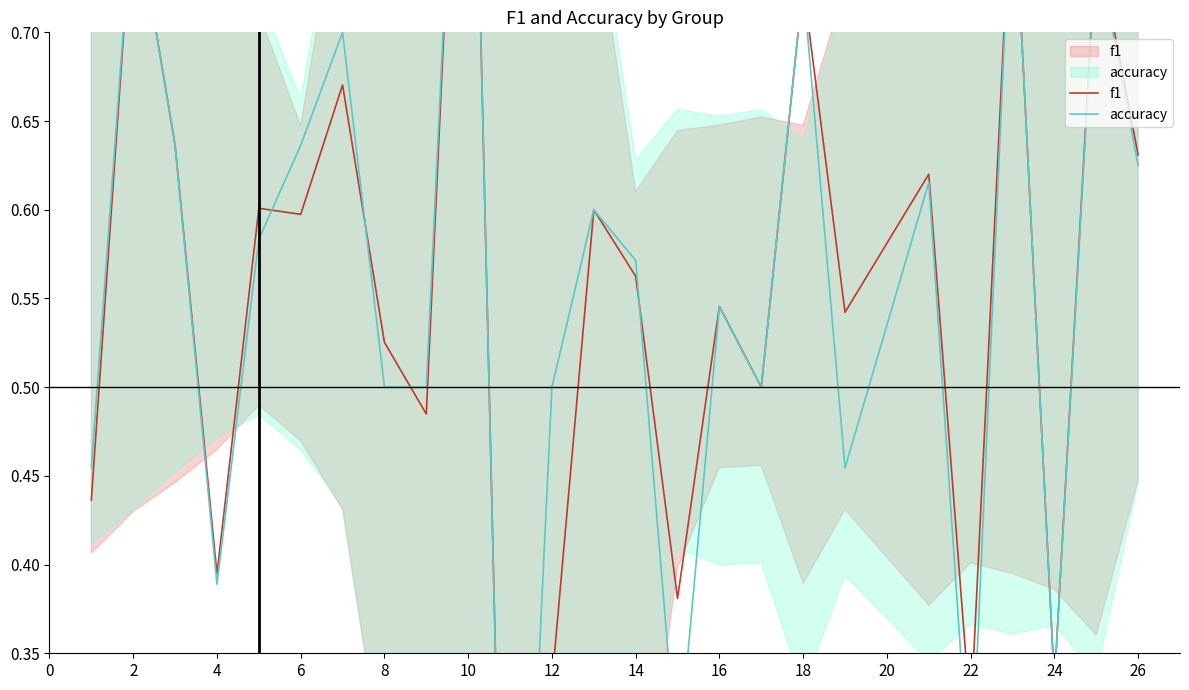

Which category has the highest value in the accuracy series?

10